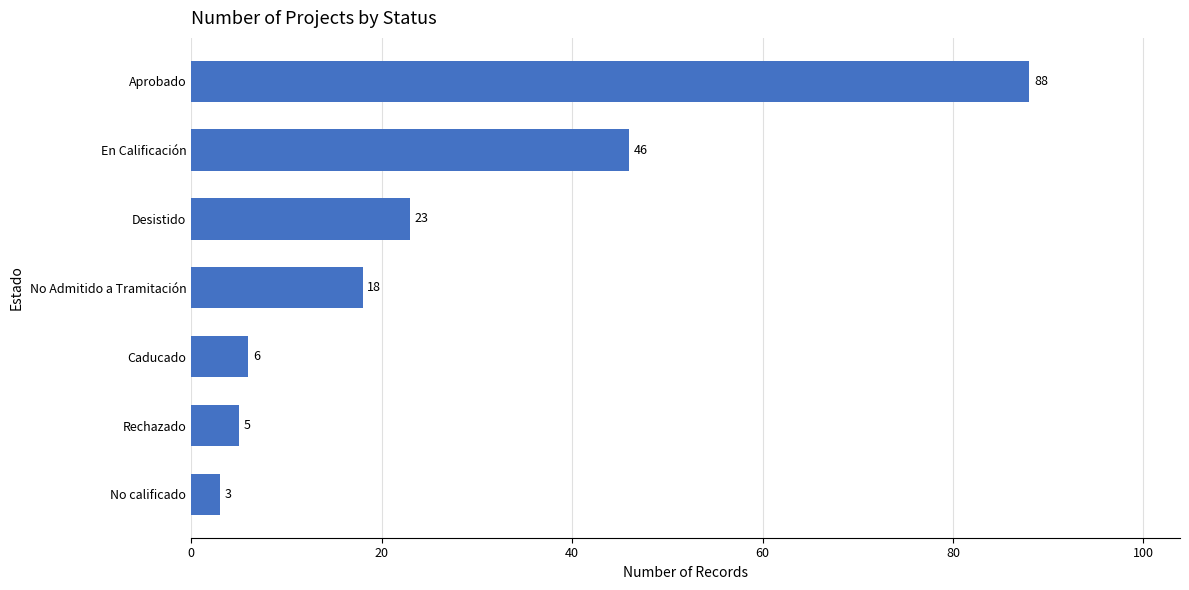

What is the change in value from No calificado to En Calificación?

+43